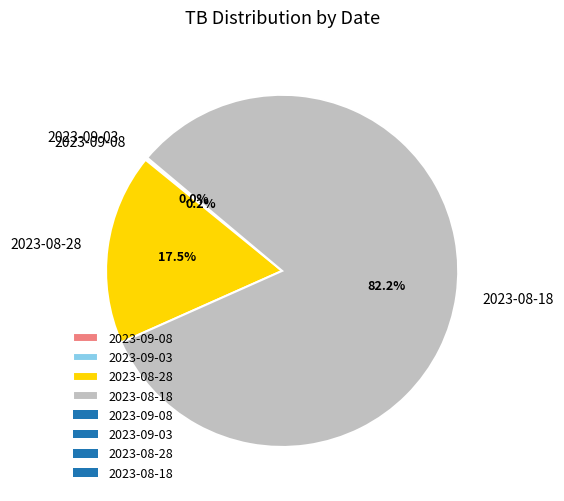

What is the total percentage of 2023-08-18 and 2023-08-28?

99.8%